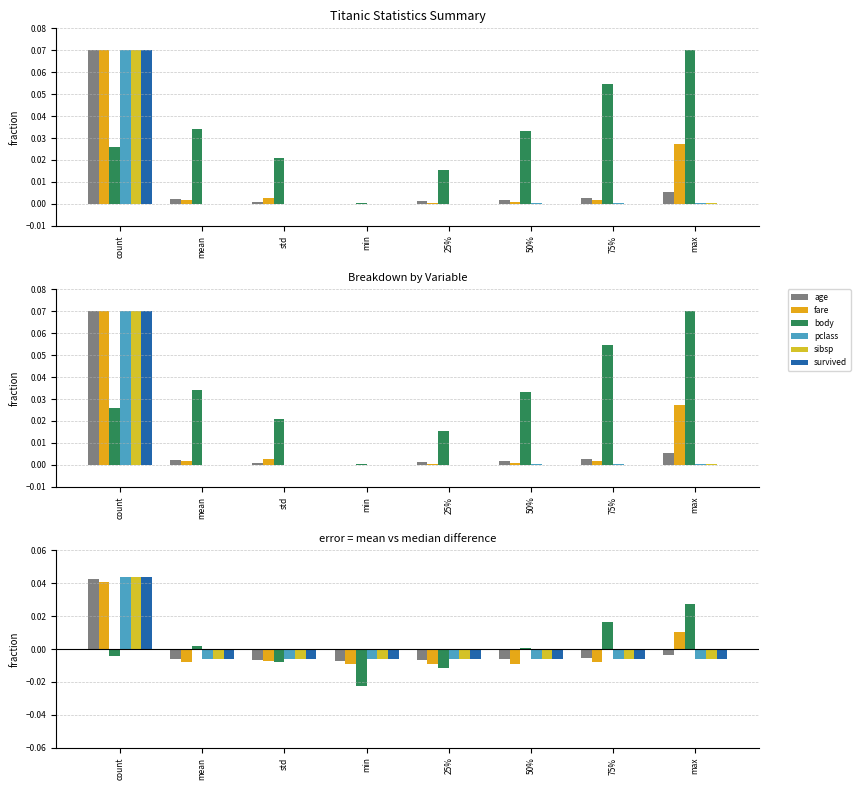

True or false: fare has a value of -0.0 at min.

False